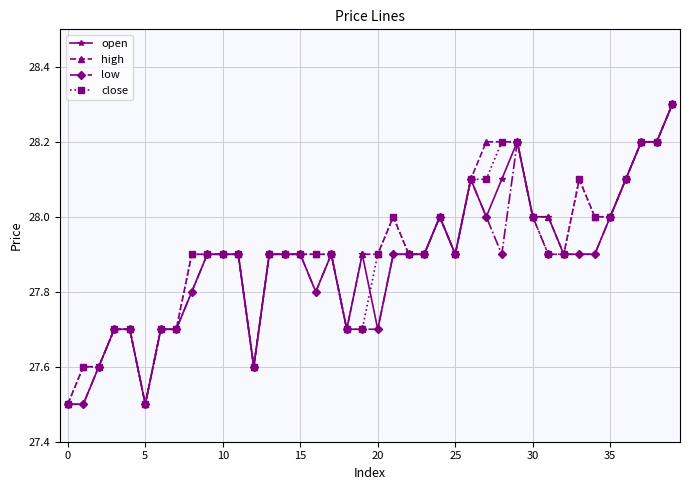

True or false: open has more than 2 points higher than both neighbors.

True